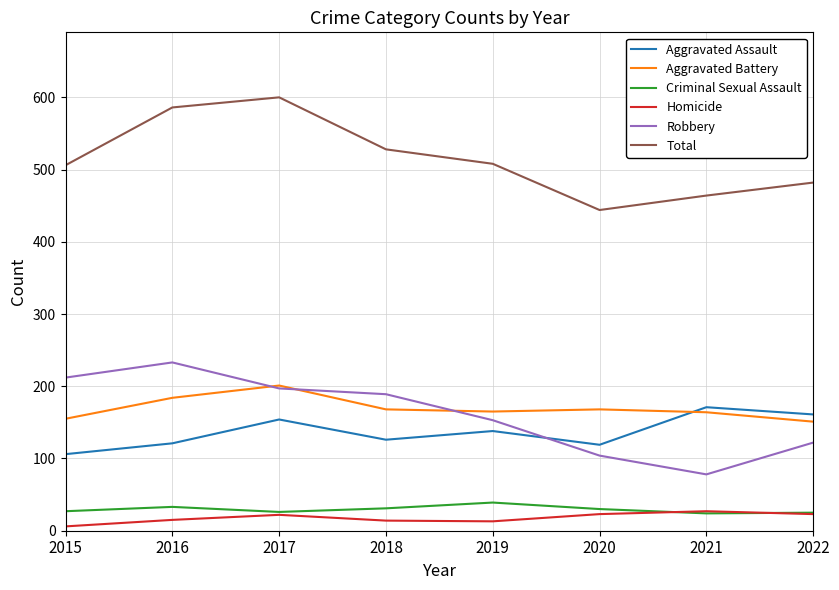

List the series in order of their peak value, lowest first.

Homicide, Criminal Sexual Assault, Aggravated Assault, Aggravated Battery, Robbery, Total